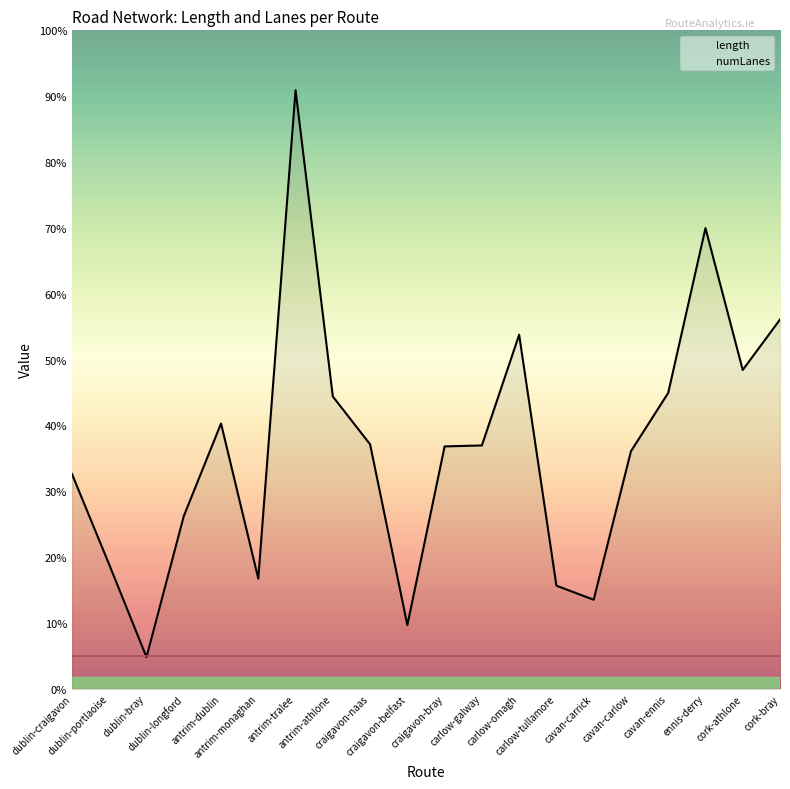

At which category does the data reach its first local valley?

dublin-bray